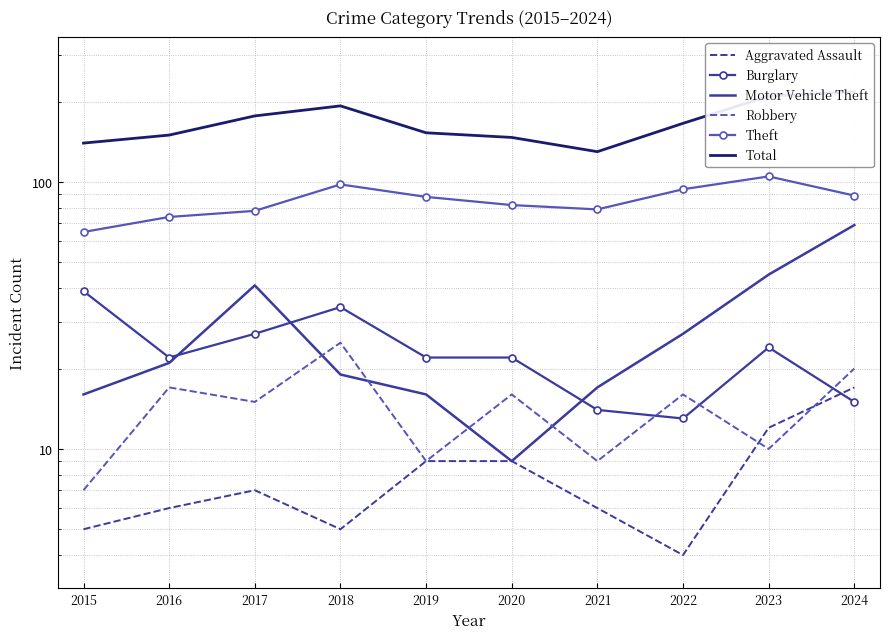

True or false: Robbery and Burglary cross at least once.

True